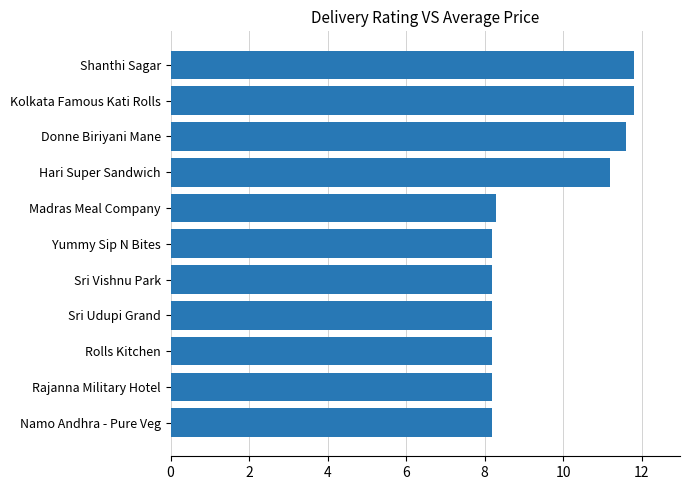

Is it true that the value at Rolls Kitchen is 8.2?

True